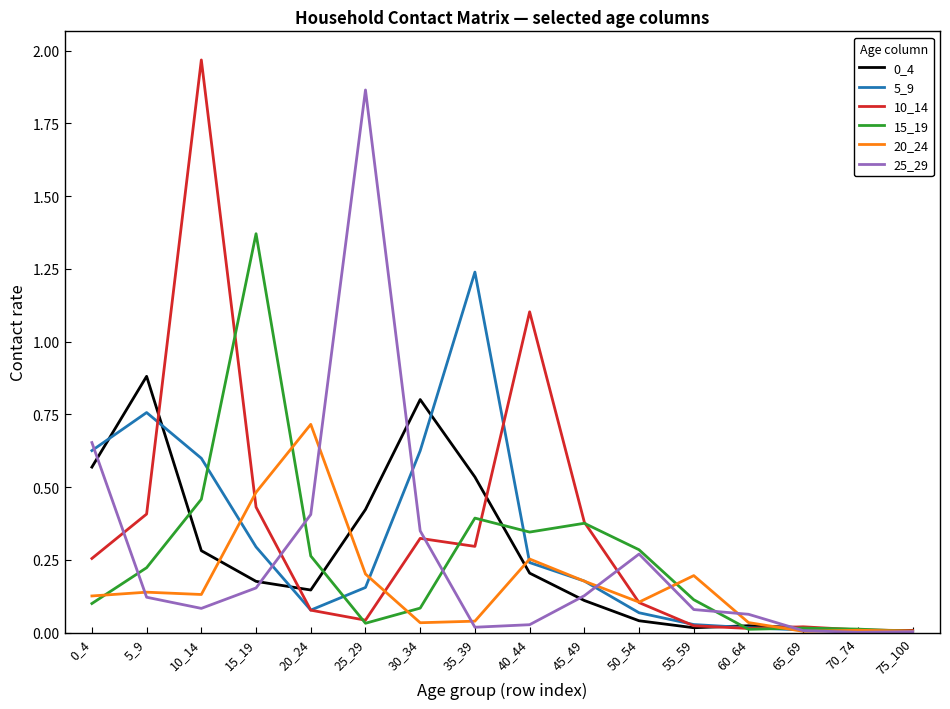

What is the total value across all series at 5_9?

2.5